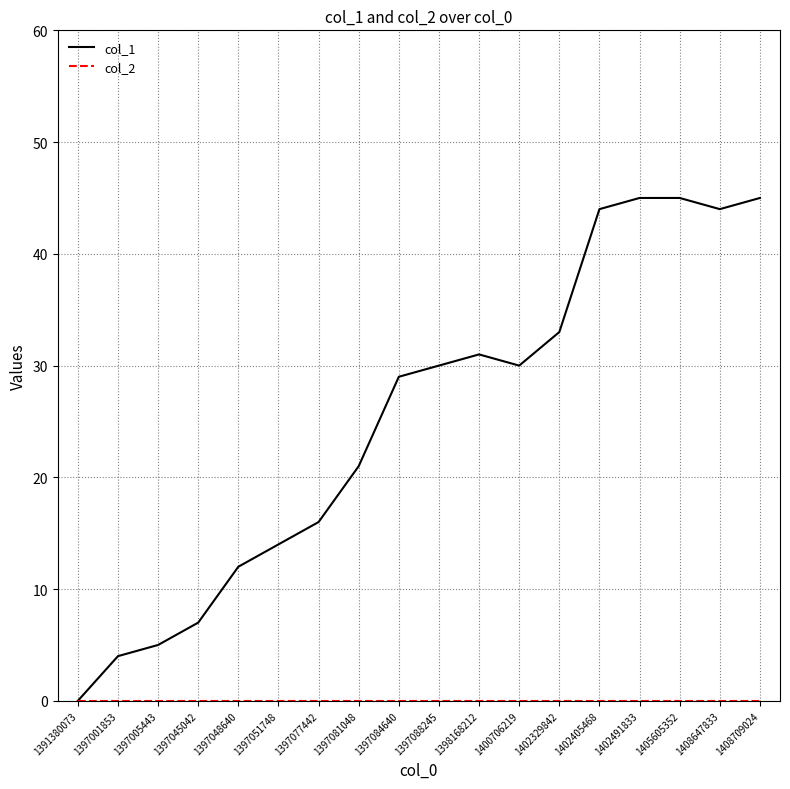

How many series are shown in this chart?

2